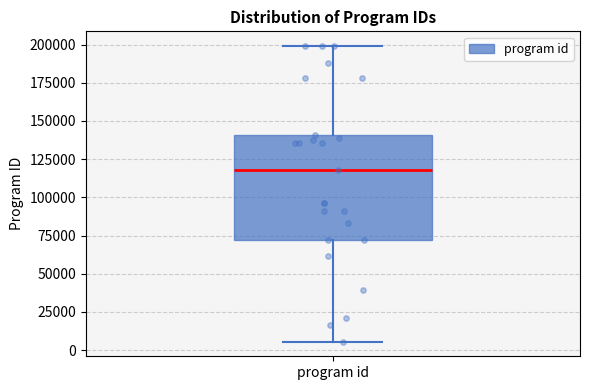

Transcribe this box plot: give where the median line is, the range the box spans, and where the two whiskers end, as read against the y-axis. The values are not printed on the chart, so give them approximately, as read against the axis.

median 120000, box 70000 to 140000, whiskers 5000 to 200000